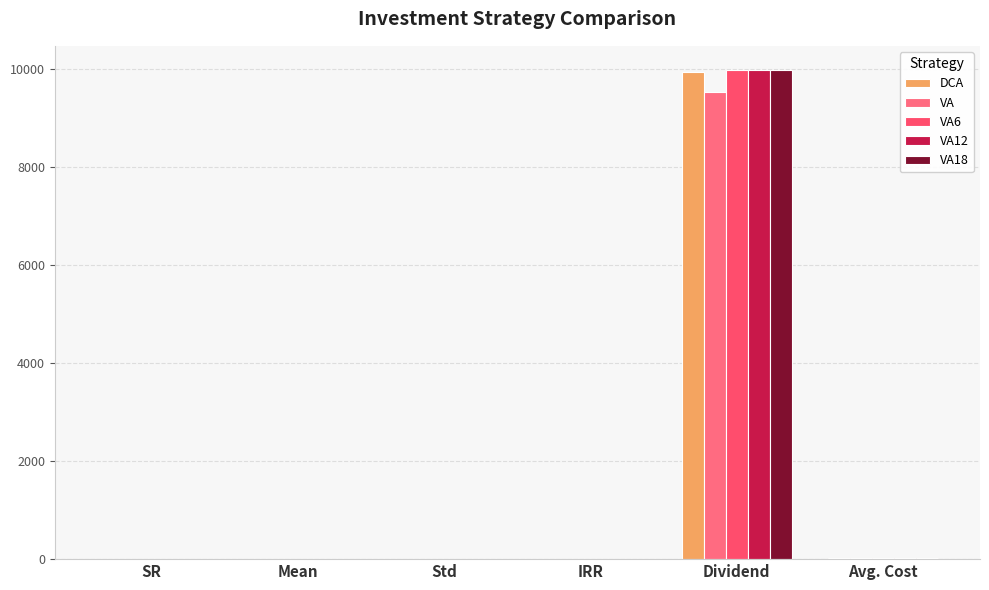

Count the number of data series in this chart.

5